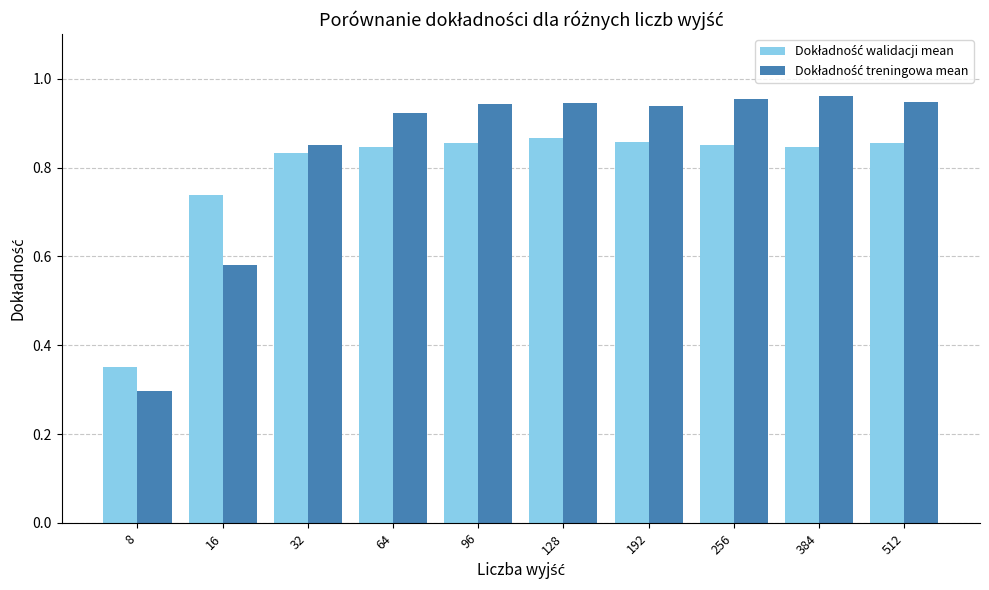

At how many categories does at least one series exceed 0?

10